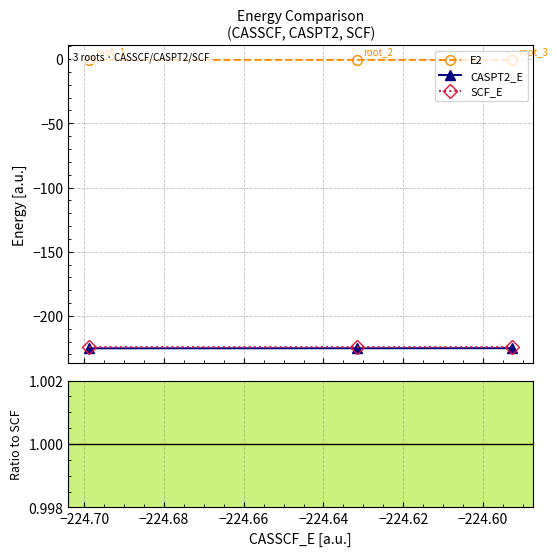

What is the greatest value displayed?

1.0